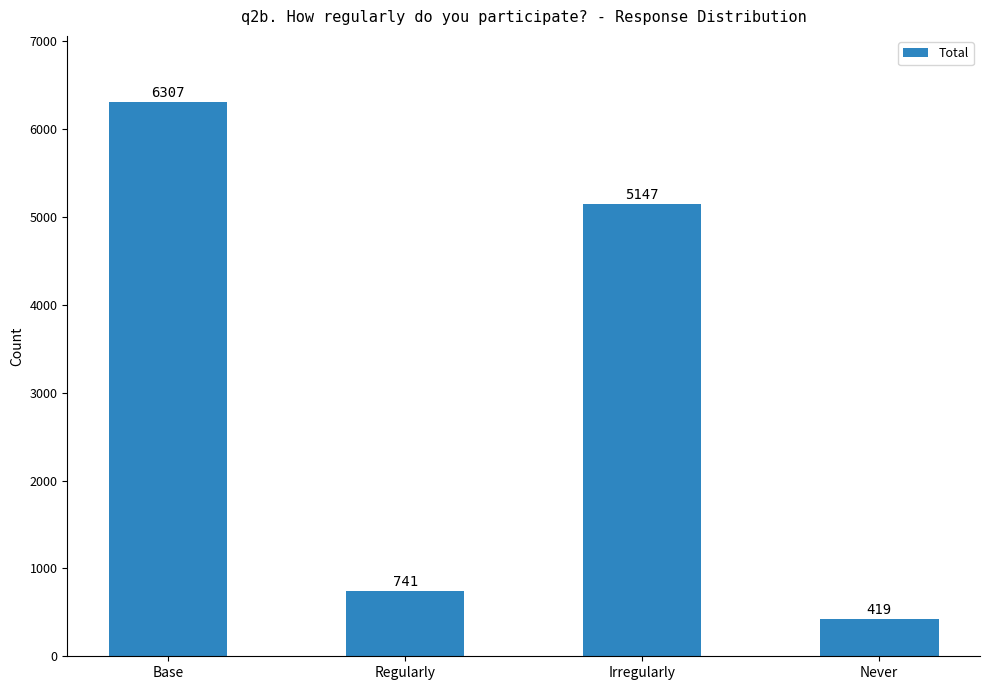

What is the change in value from Base to Never?

-5888